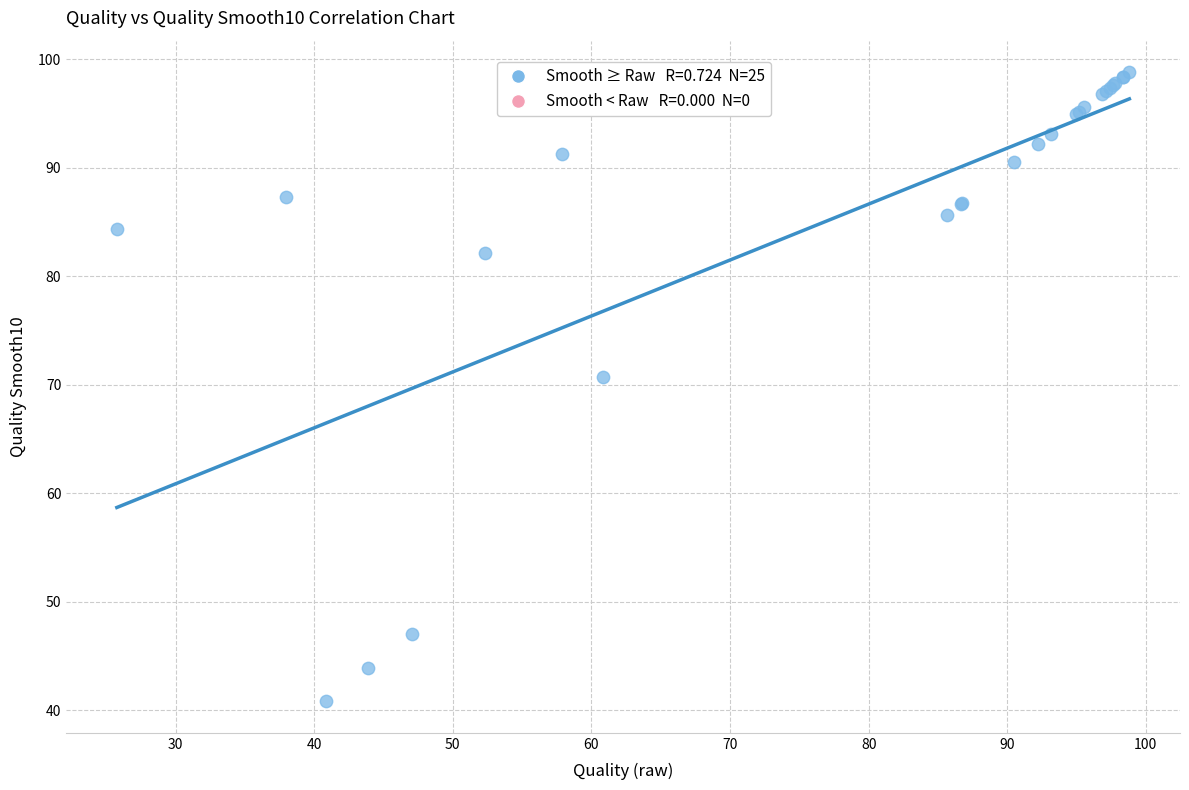

What Y value in the scatter plot is closest to 69?

70.7